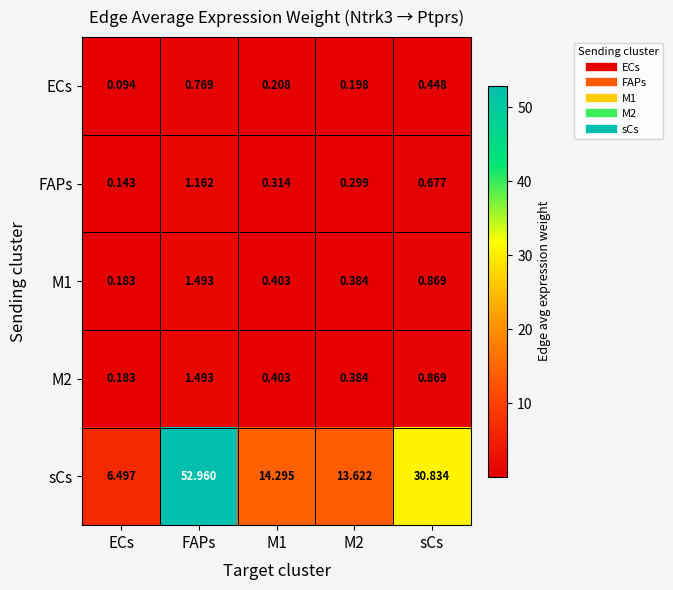

Which label corresponds to the smallest value in the chart?

ECs